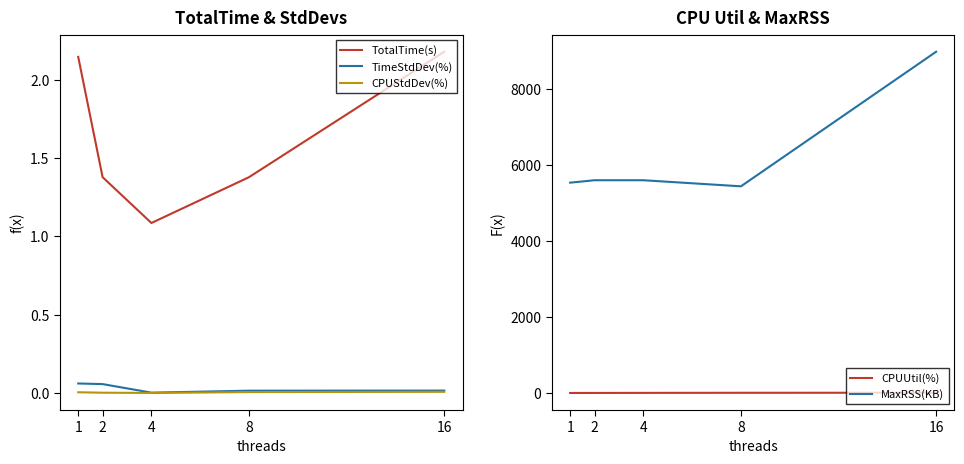

Is the value of TimeStdDev(%) at 16 greater than the value of MaxRSS(KB) at 1?

No